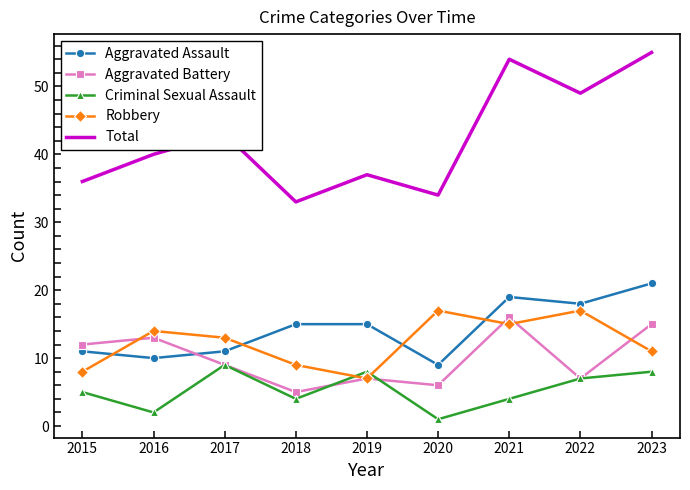

The Aggravated Assault series shows 9 at 2022. True or false?

False